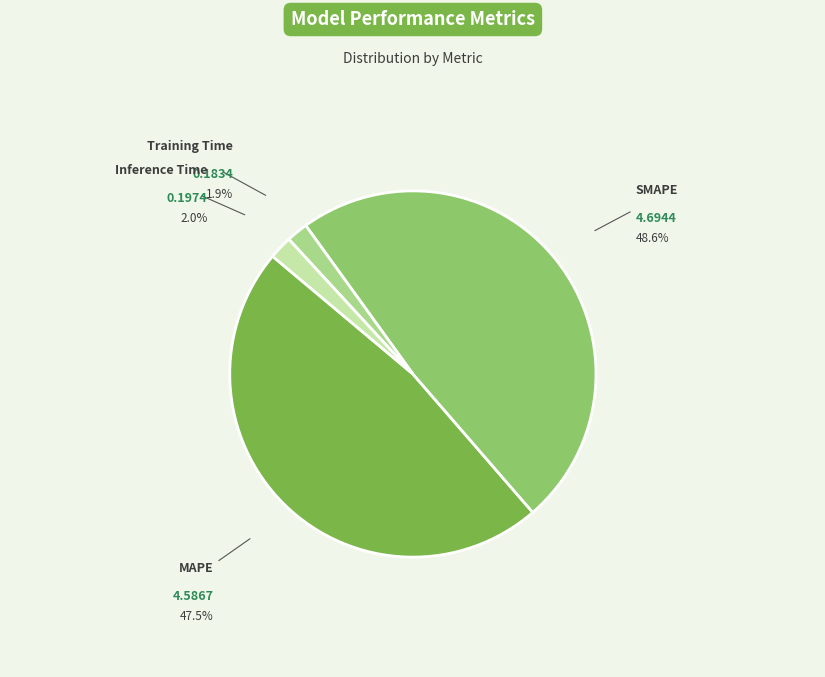

How many segments does this pie chart have?

4